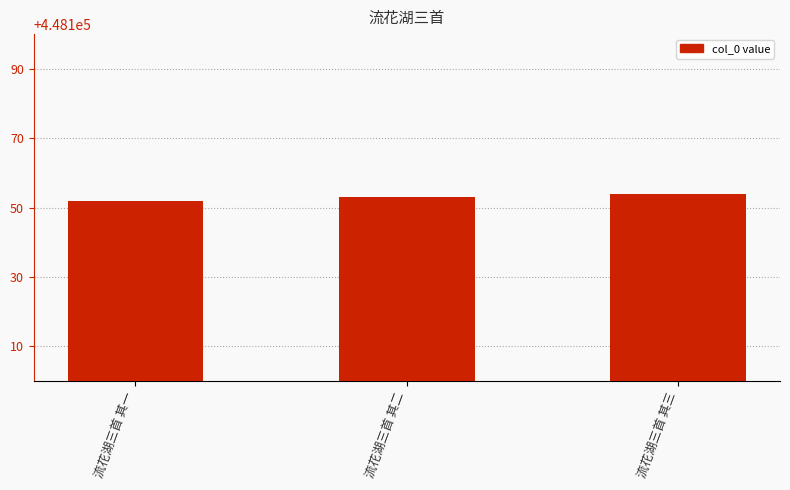

What is the approximate value at 流花湖三首 其一?

448152